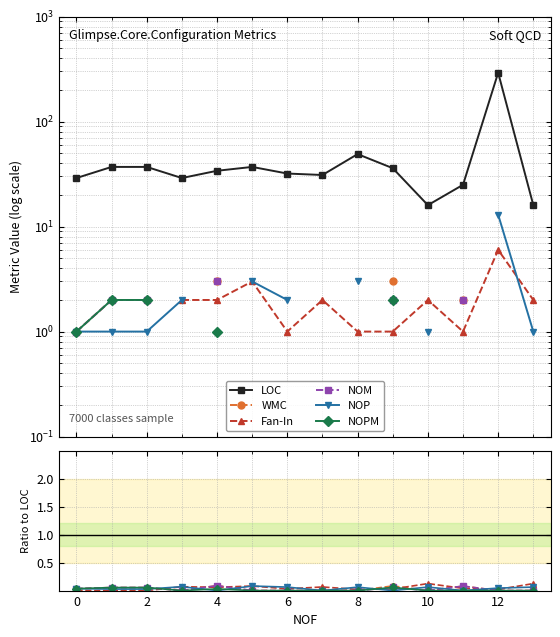

Which series has the largest range (max minus min)?

LOC